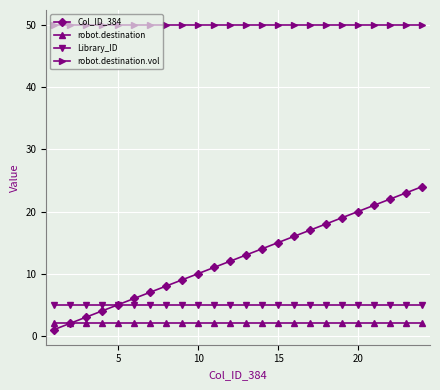

True or false: robot.destination.vol and robot.destination cross at least once.

False